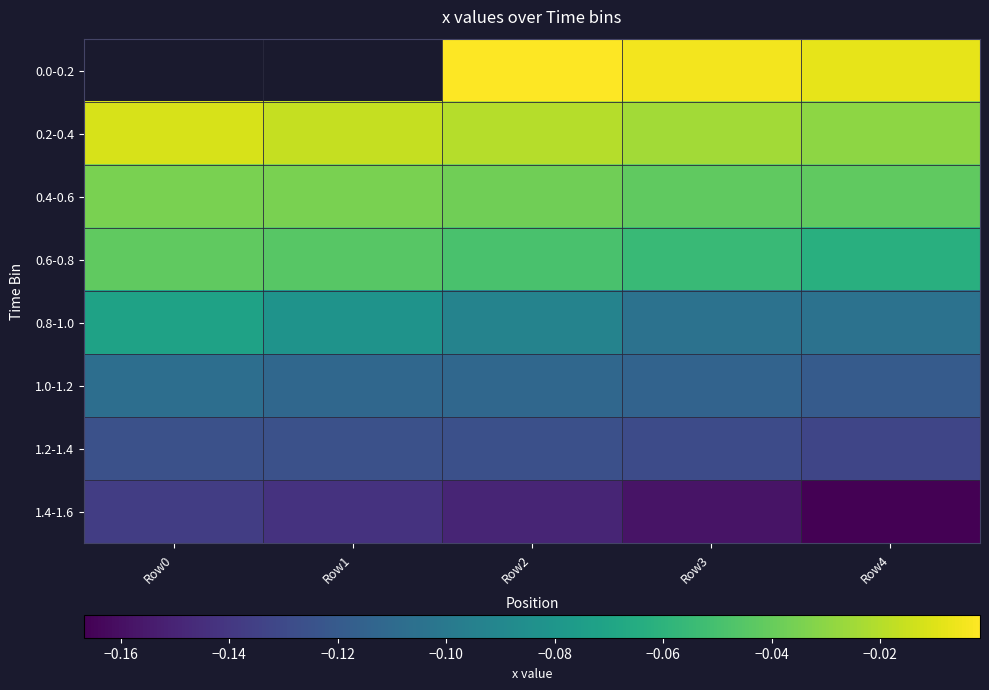

The value of 0.4-0.6 at Row4 is -0.0. True or false?

True